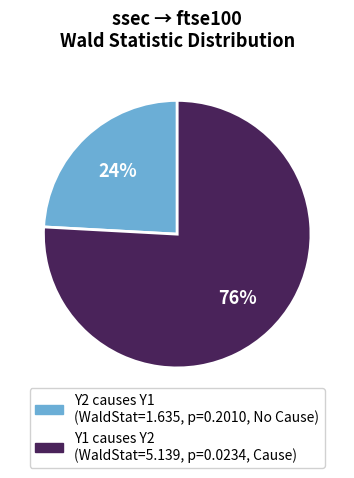

Is the sum of Y1 causes Y2 and Y2 causes Y1 greater than half?

Yes